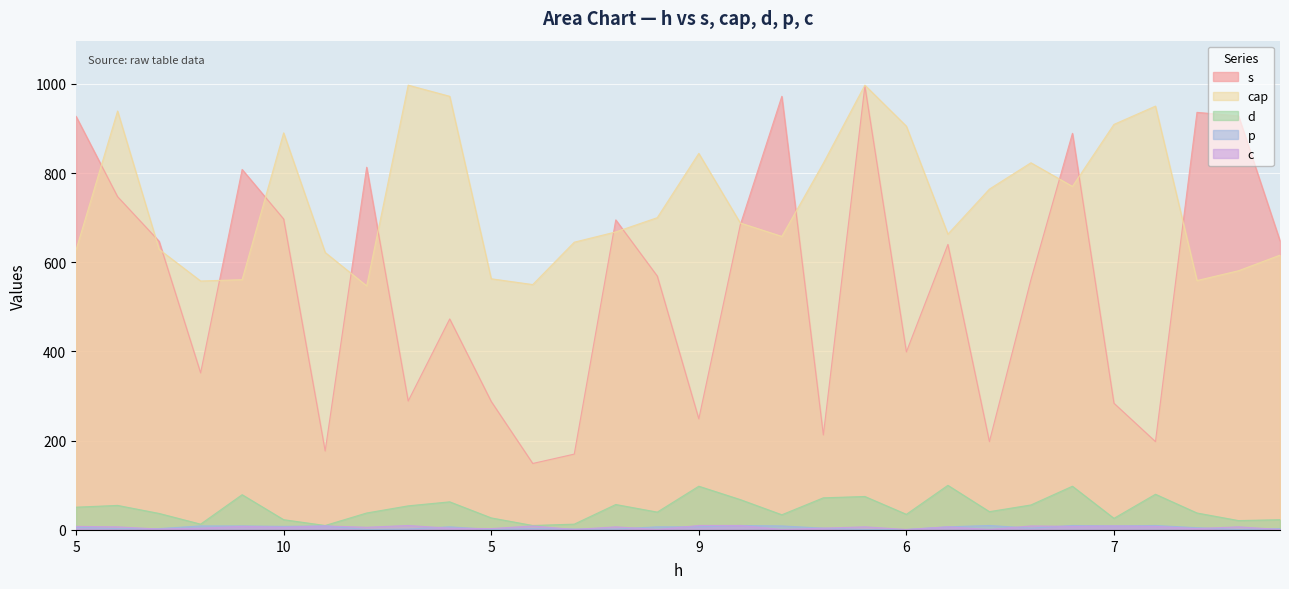

The s series shows 398 at 9. True or false?

False